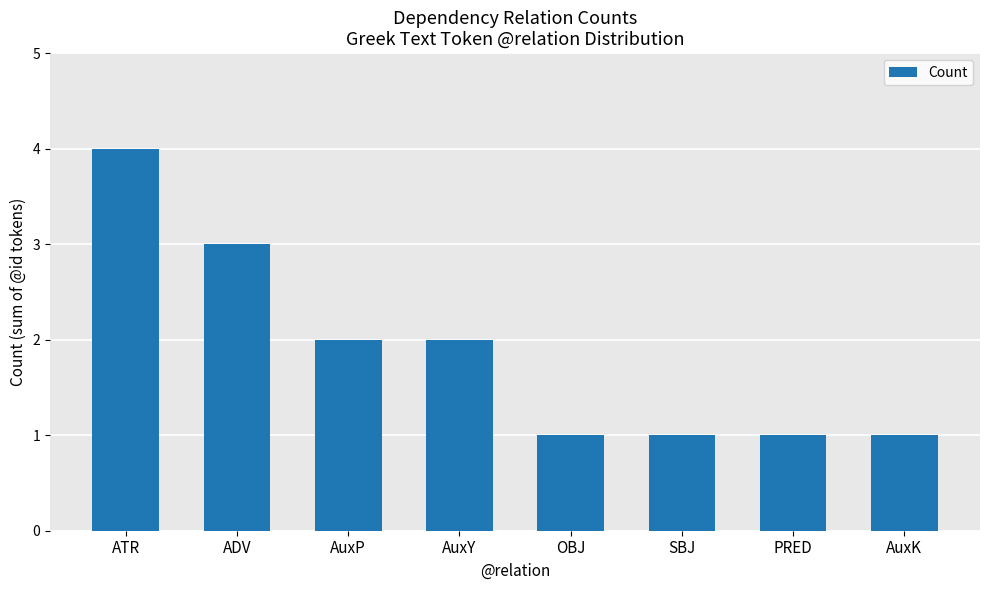

How many distinct data groups are displayed?

1